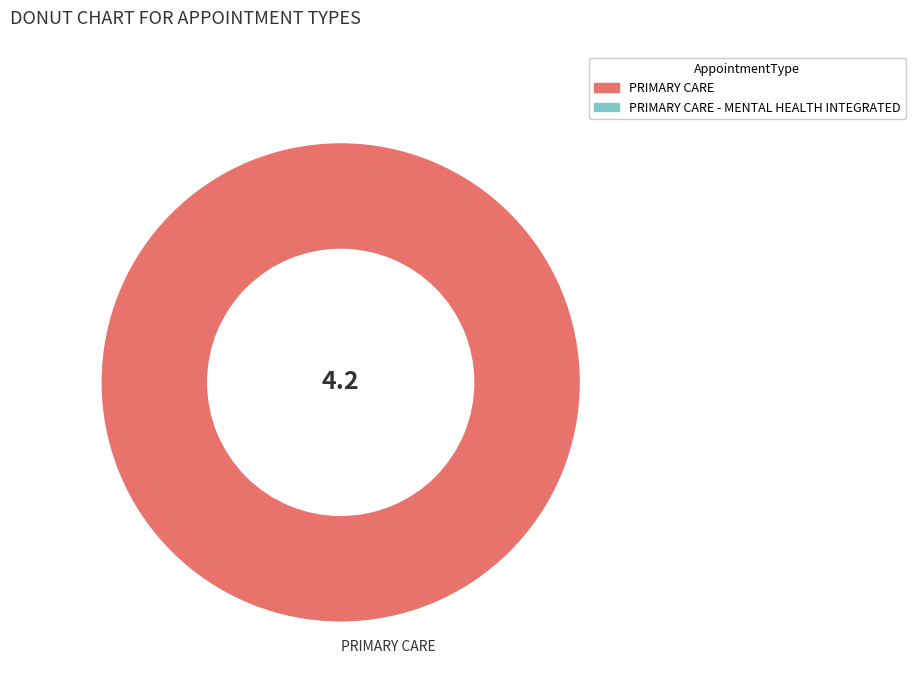

Rank the categories by value from lowest to highest.

PRIMARY CARE